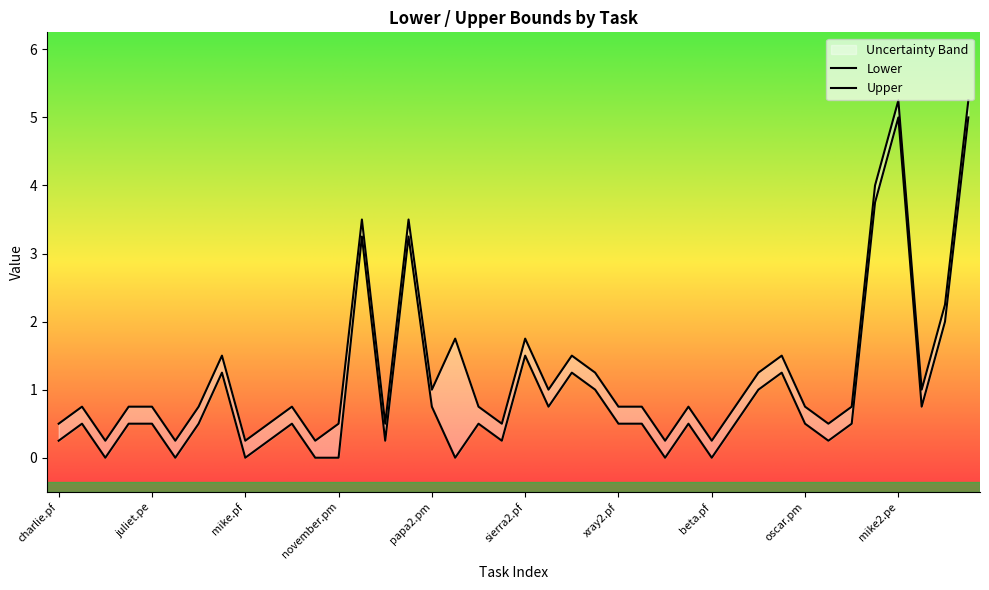

Reading left to right, transcribe all the data shown in this chart.

Lower: charlie.pf=0.2	charlie.pm=0.5	delta.pf=0.0	delta.pm=0.5	juliet.pe=0.5	juliet.pf=0.0	juliet.pm=0.5	mike.pe=1.2	mike.pf=0.0	mike.pm=0.2	november.pe=0.5	november.pf=0.0	november.pm=0.0	oscar2.pf=3.2	oscar2.pm=0.2	papa2.pf=3.2	papa2.pm=0.8	quebec2.pe=0.0	quebec2.pf=0.5	quebec2.pm=0.2	sierra2.pf=1.5	sierra2.pm=0.8	xray2.pe=1.2	xray2.pm=1.0	xray2.pf=0.5	alpha.pm=0.5	alpha.pf=0.0	beta.pm=0.5	beta.pf=0.0	india.pm=0.5	india.pf=1.0	oscar.pe=1.2	oscar.pm=0.5	oscar.pf=0.2	lima2.pm=0.5	lima2.pf=3.8	mike2.pe=5.0	mike2.pm=0.8	mike2.pf=2.0	whisky2.pe=5.0
Upper: charlie.pf=0.5	charlie.pm=0.8	delta.pf=0.2	delta.pm=0.8	juliet.pe=0.8	juliet.pf=0.2	juliet.pm=0.8	mike.pe=1.5	mike.pf=0.2	mike.pm=0.5	november.pe=0.8	november.pf=0.2	november.pm=0.5	oscar2.pf=3.5	oscar2.pm=0.5	papa2.pf=3.5	papa2.pm=1.0	quebec2.pe=1.8	quebec2.pf=0.8	quebec2.pm=0.5	sierra2.pf=1.8	sierra2.pm=1.0	xray2.pe=1.5	xray2.pm=1.2	xray2.pf=0.8	alpha.pm=0.8	alpha.pf=0.2	beta.pm=0.8	beta.pf=0.2	india.pm=0.8	india.pf=1.2	oscar.pe=1.5	oscar.pm=0.8	oscar.pf=0.5	lima2.pm=0.8	lima2.pf=4.0	mike2.pe=5.2	mike2.pm=1.0	mike2.pf=2.2	whisky2.pe=5.2